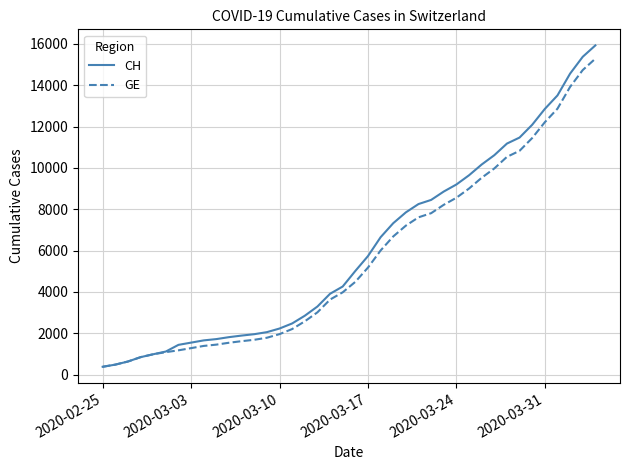

What is the minimum value shown in the chart?

375